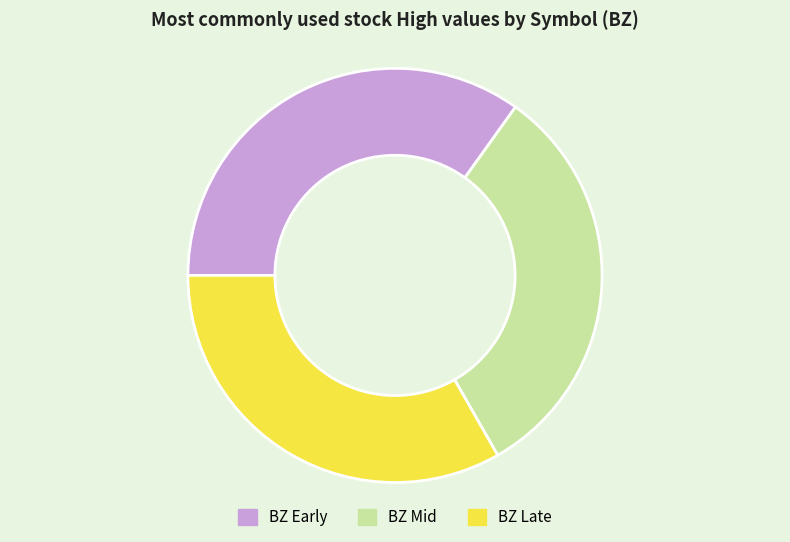

Do BZ Mid and BZ Late together represent more than half of the pie?

Yes